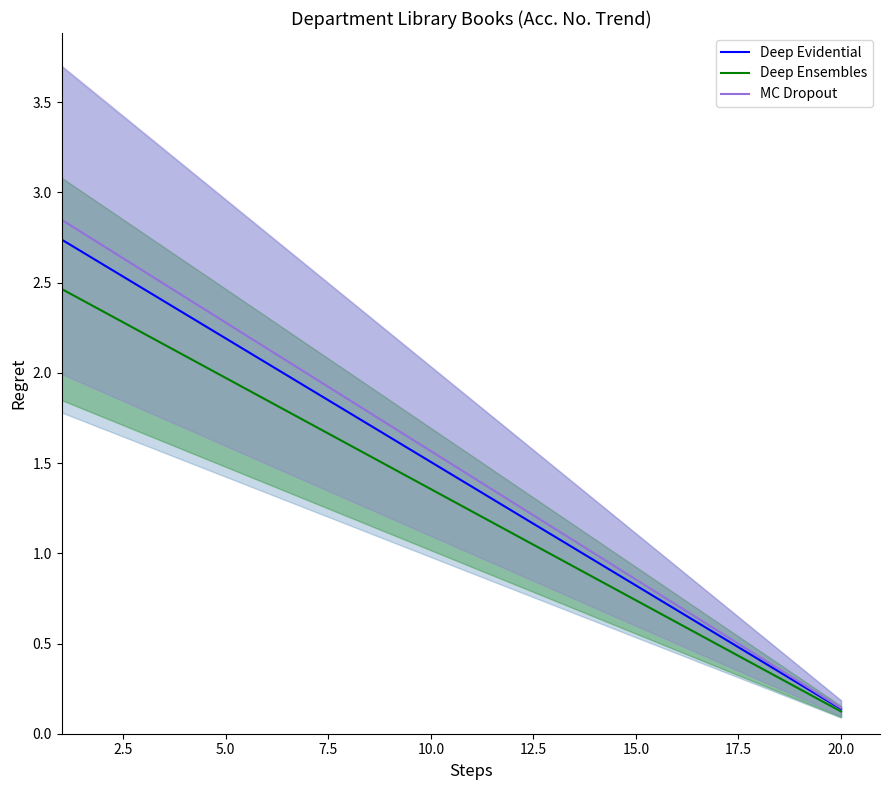

What is the maximum value for Deep Evidential?

2.7